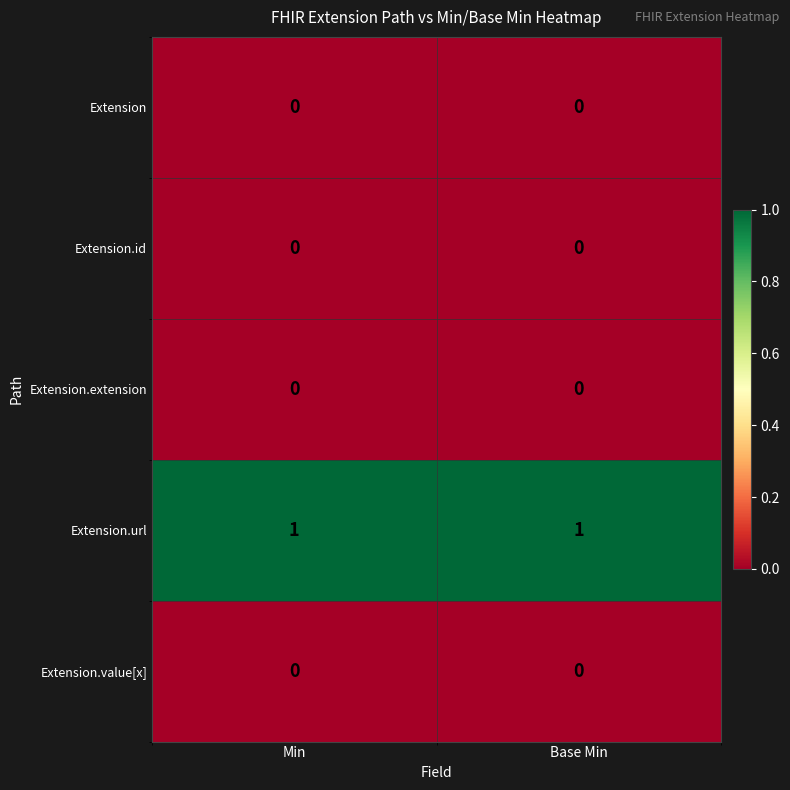

Reading right to left, what are all the values shown in this chart?

Extension: 0	0
Extension.id: 0	0
Extension.extension: 0	0
Extension.url: 1	1
Extension.value[x]: 0	0